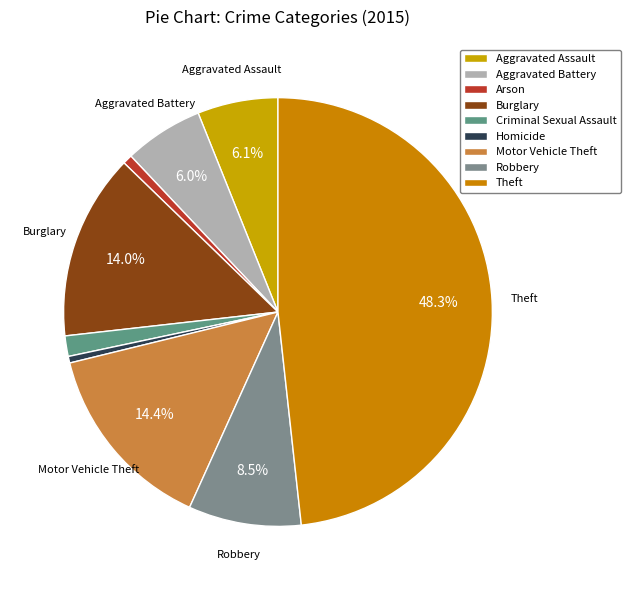

Rank the categories by value from highest to lowest.

Theft, Motor Vehicle Theft, Burglary, Robbery, Aggravated Assault, Aggravated Battery, Criminal Sexual Assault, Arson, Homicide